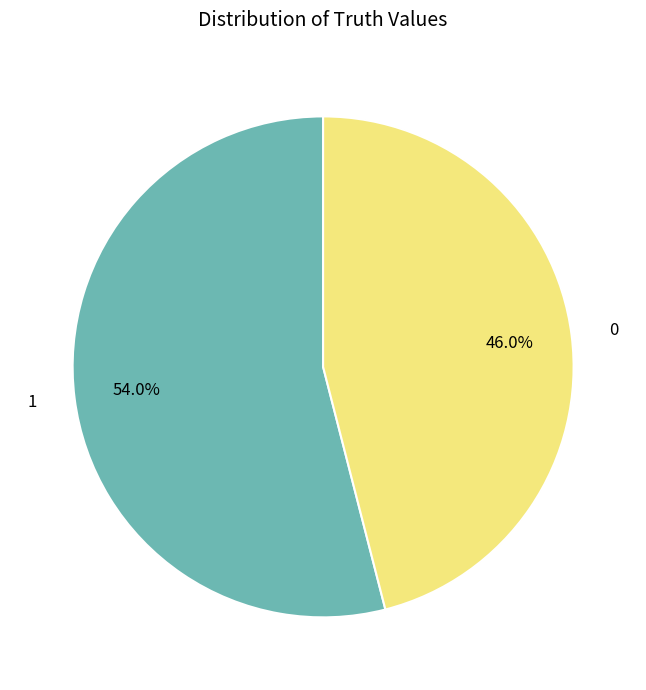

Count the number of slices in the pie.

2